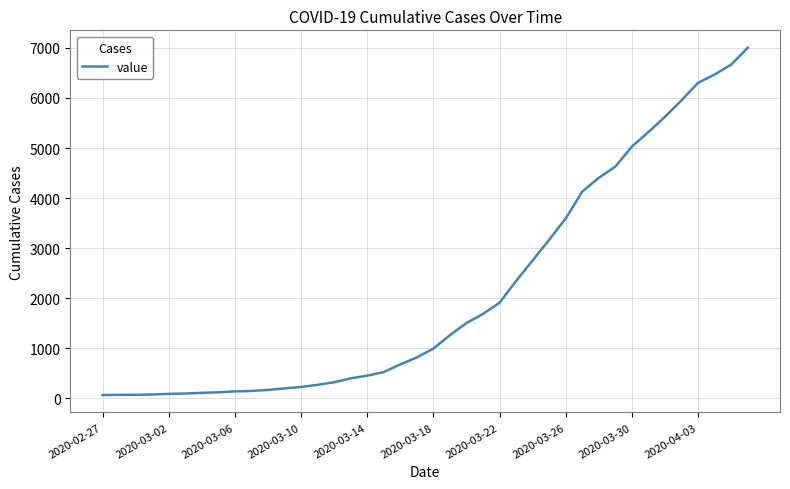

What is the difference between the maximum and minimum values?

6940